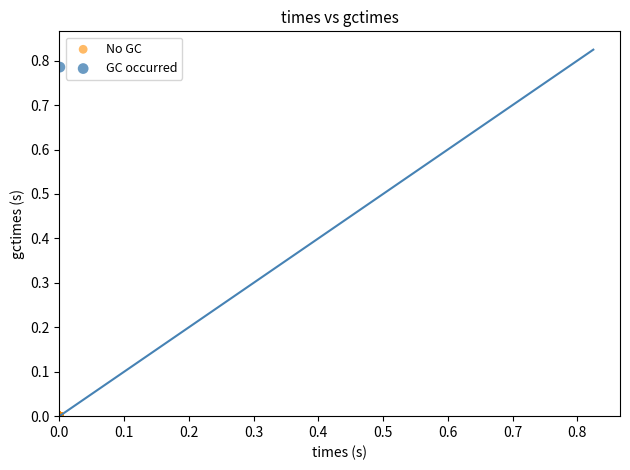

What are all the series names shown in the legend?

No GC, GC occurred